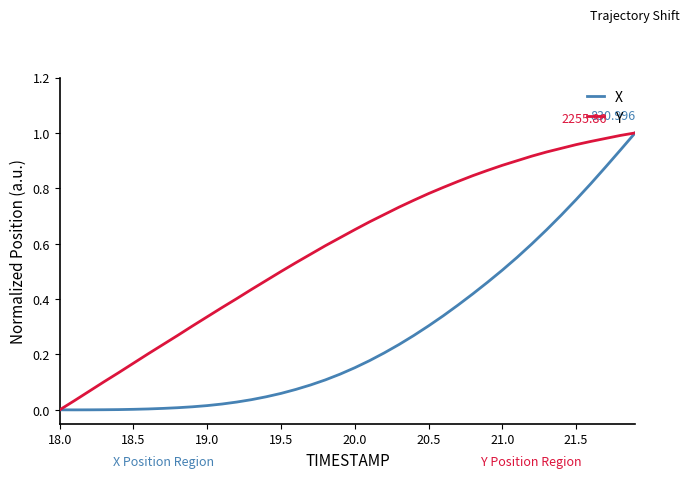

Does the chart display data point markers on the line(s)?

No